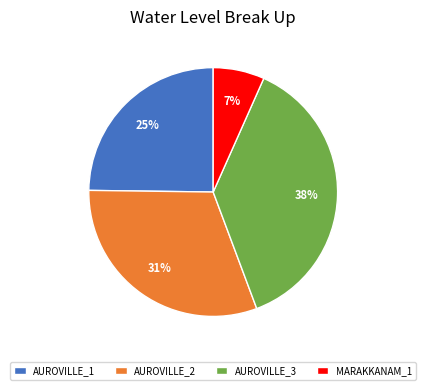

The MARAKKANAM_1 slice represents 7% of the pie. True or false?

True